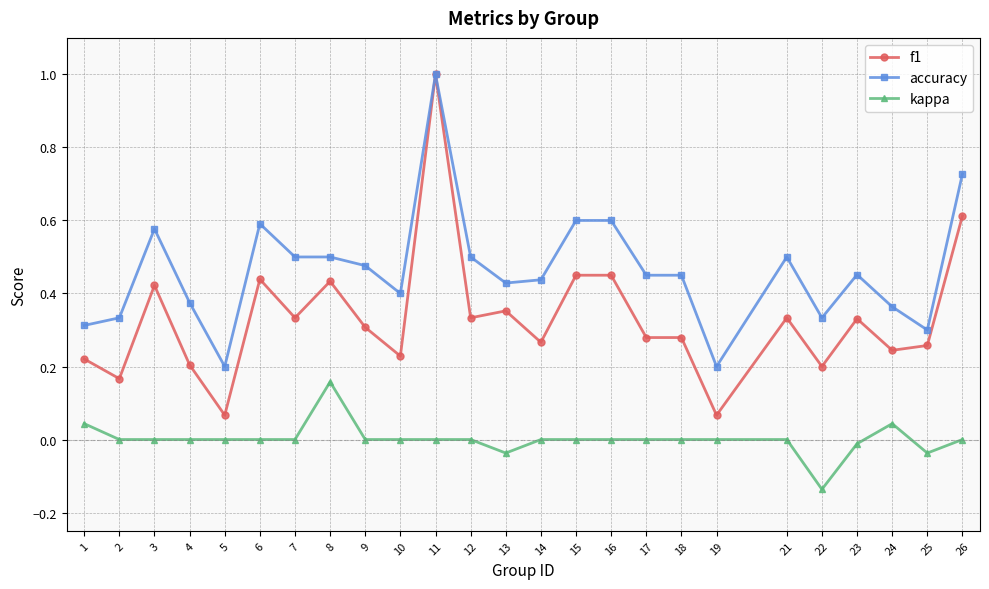

At 10, list the series in order from largest to smallest.

accuracy, f1, kappa